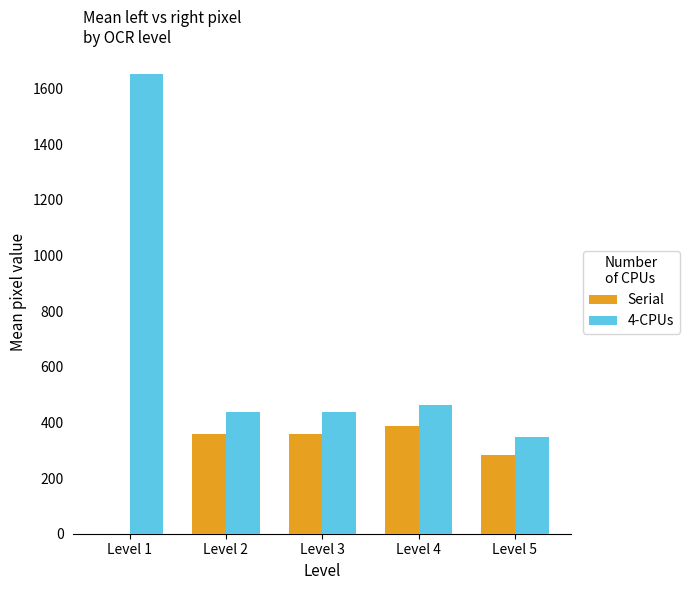

Is the value of 4-CPUs at Level 5 greater than the value of Serial at Level 5?

Yes